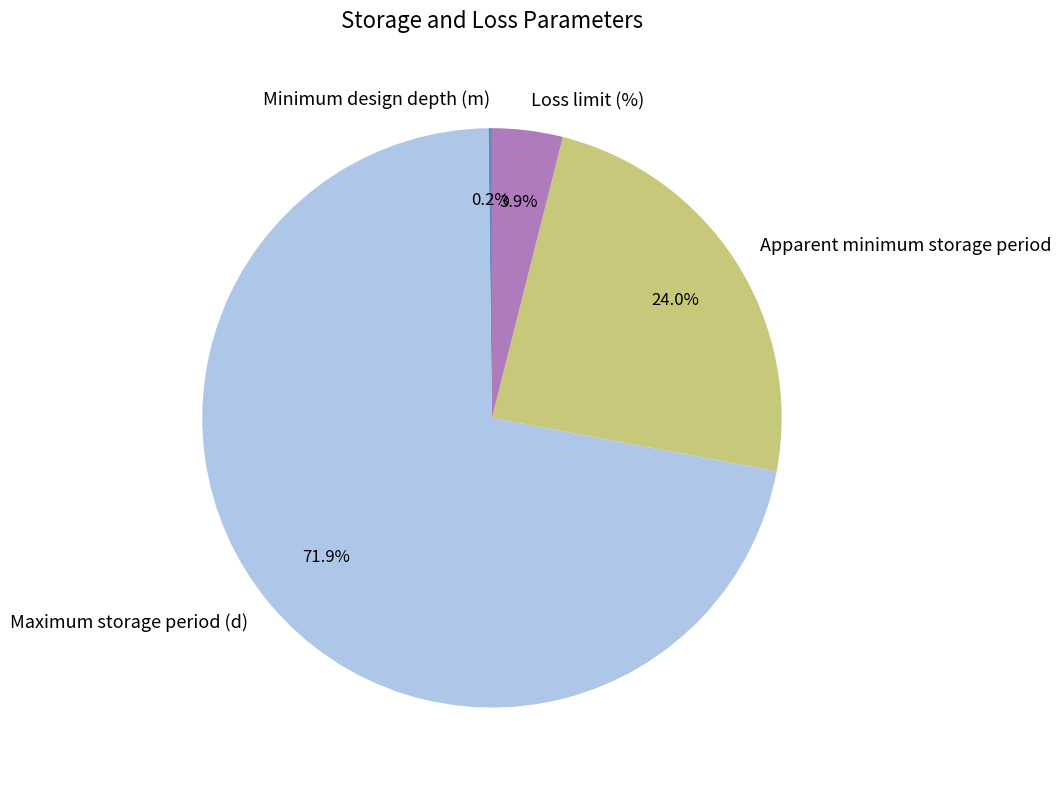

Between Maximum storage period (d) and Loss limit (%), which is larger?

Maximum storage period (d)